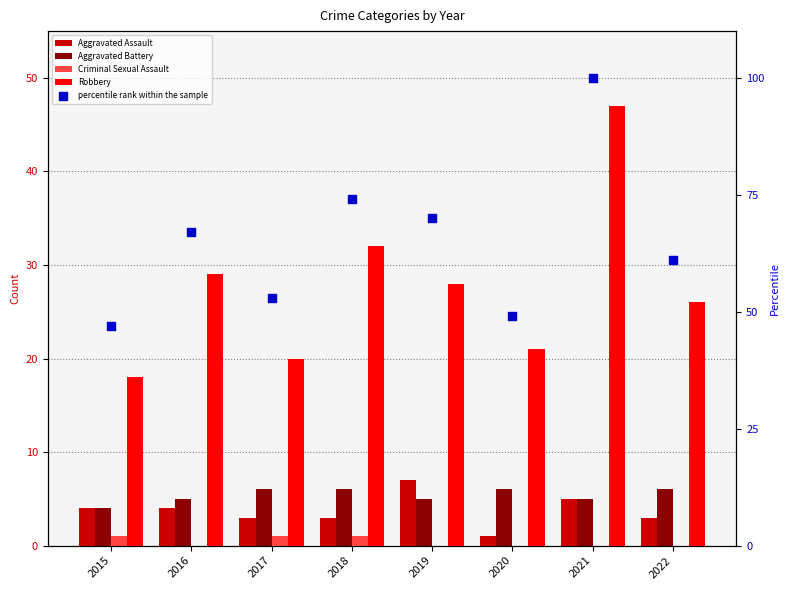

At how many categories does at least one series exceed 29?

8